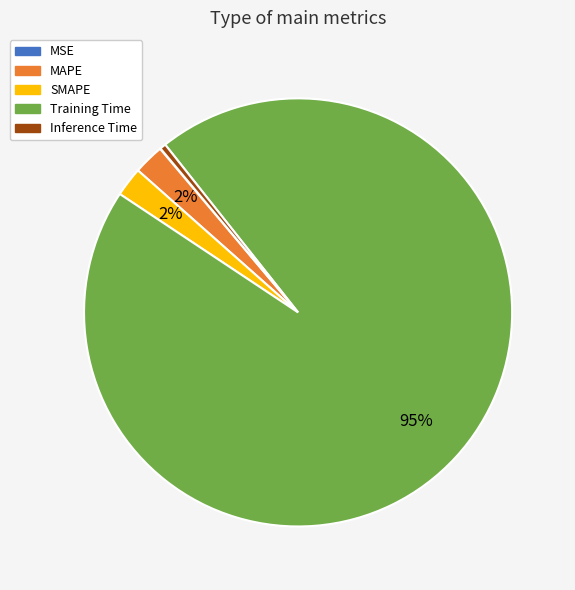

Does any single category account for the majority?

Yes